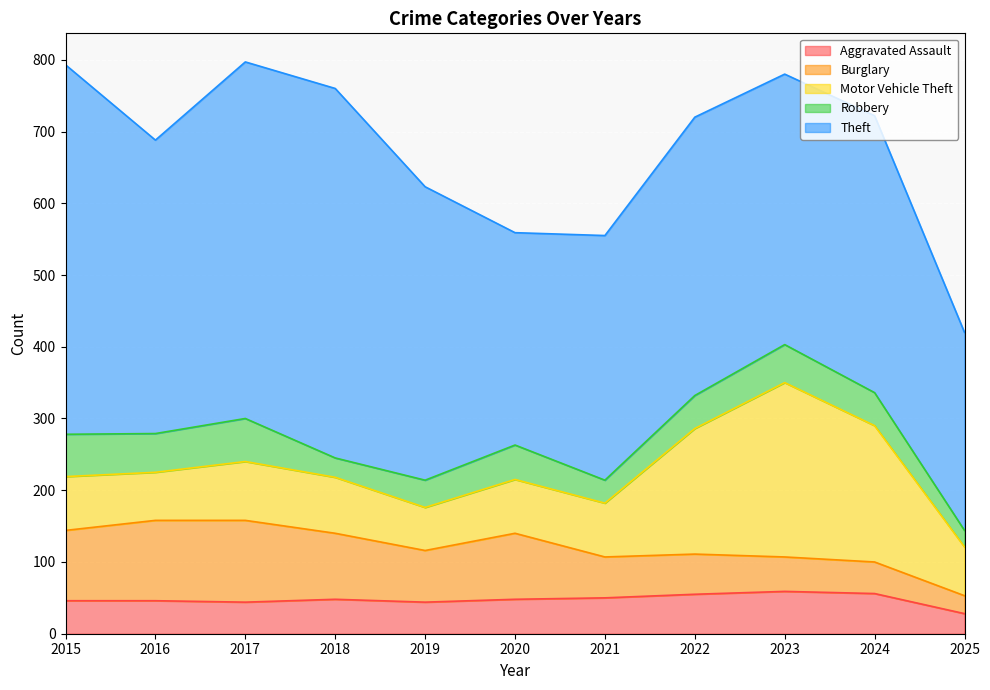

True or false: Theft and Aggravated Assault cross at least once.

False